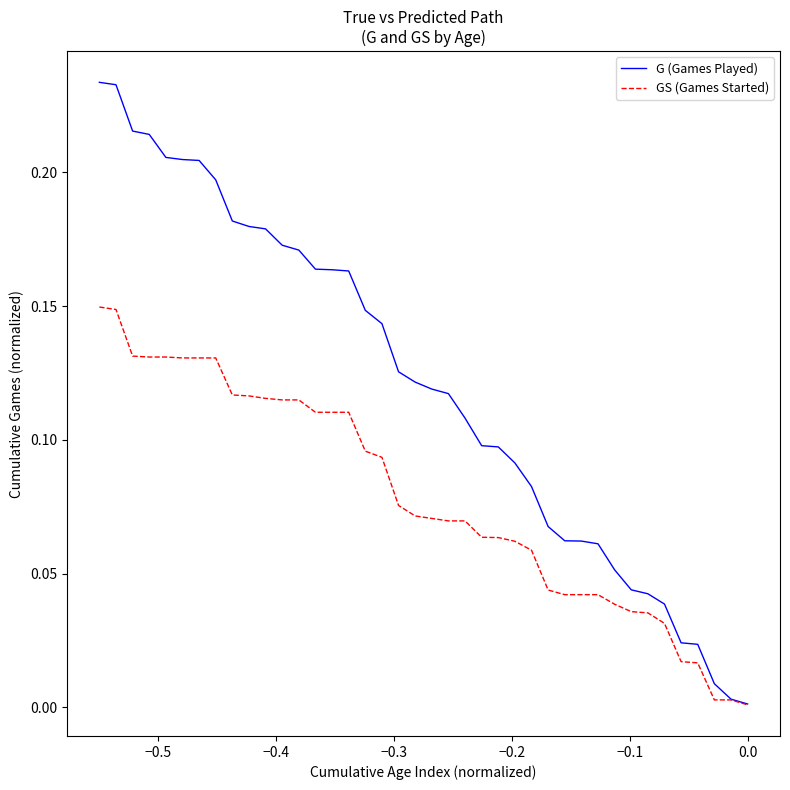

List the series in order of their overall mean, highest first.

G (Games Played), GS (Games Started)